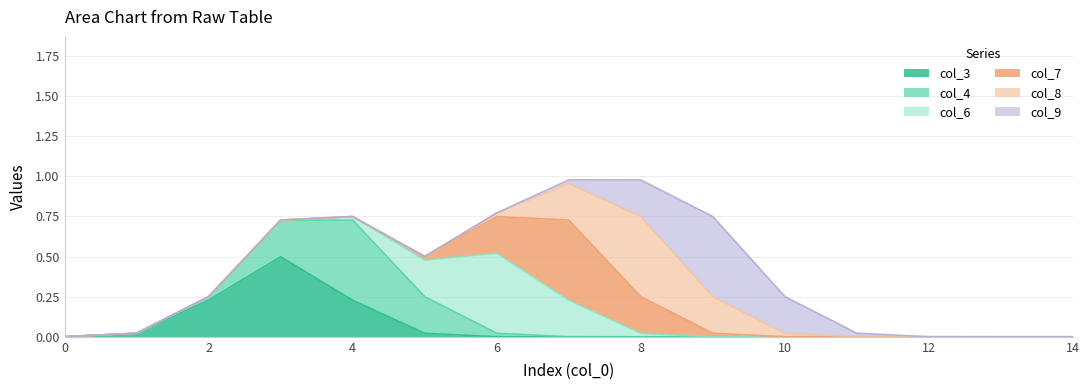

True or false: col_3 has a value of 0.0 at 6.

True